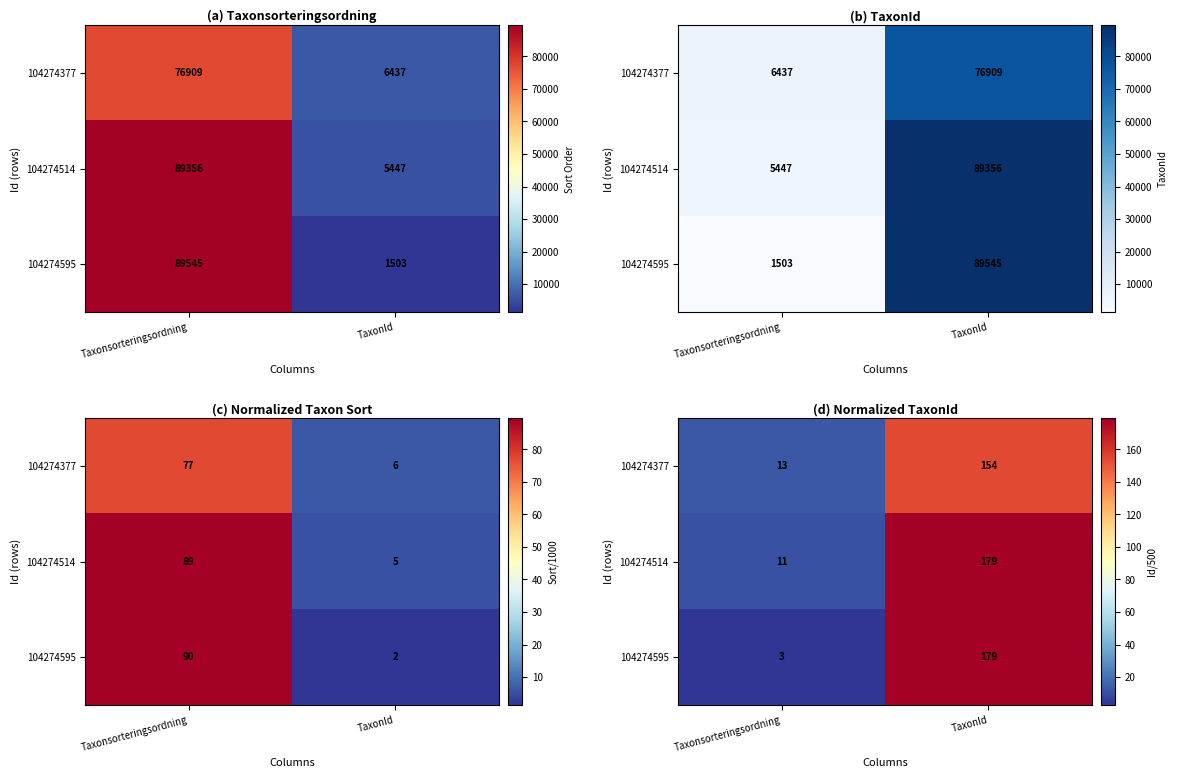

Rank the series at TaxonId from highest to lowest value.

104274595, 104274514, 104274377